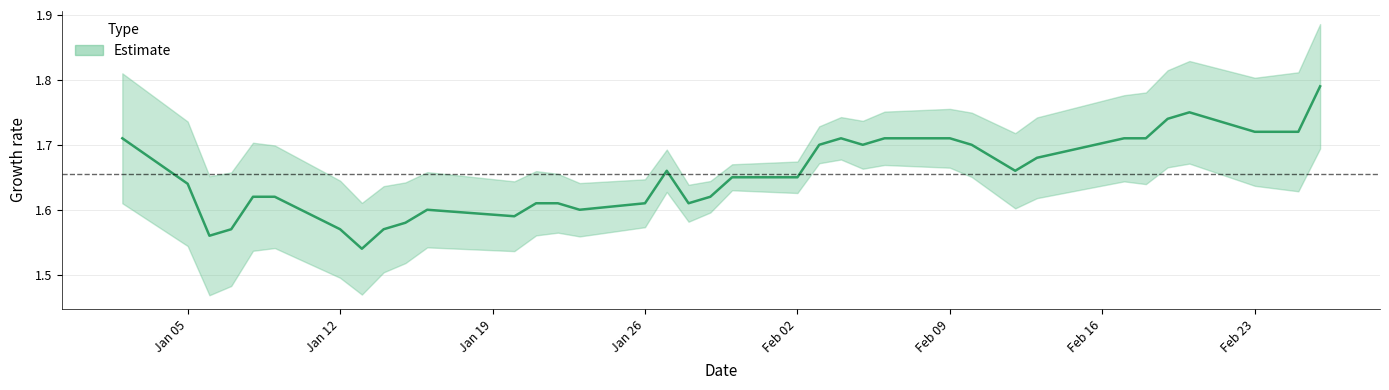

What is the maximum value shown in the chart?

1.8